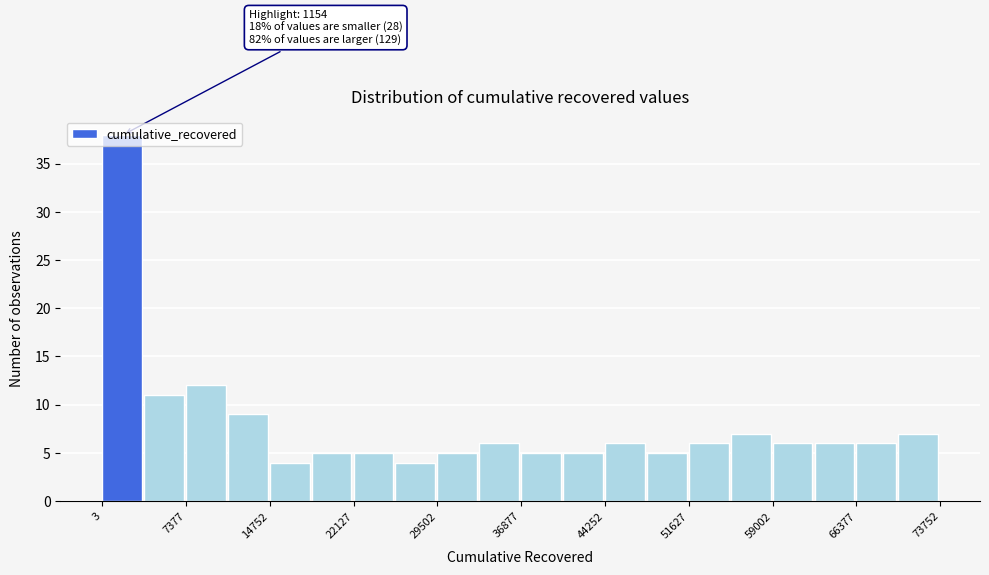

Read against the x-axis, roughly where is the centre of the tallest bar?

2000